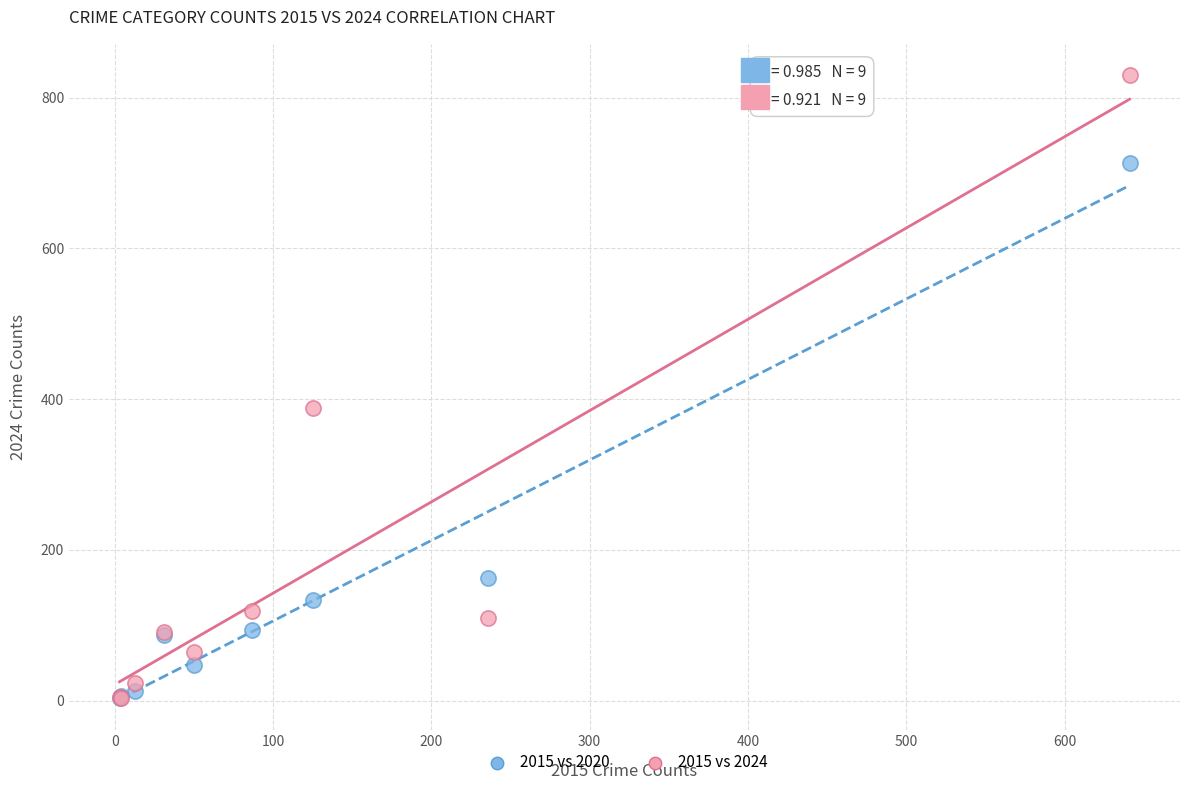

In the 2015 vs 2024 series, what Y value is closest to 417?

388